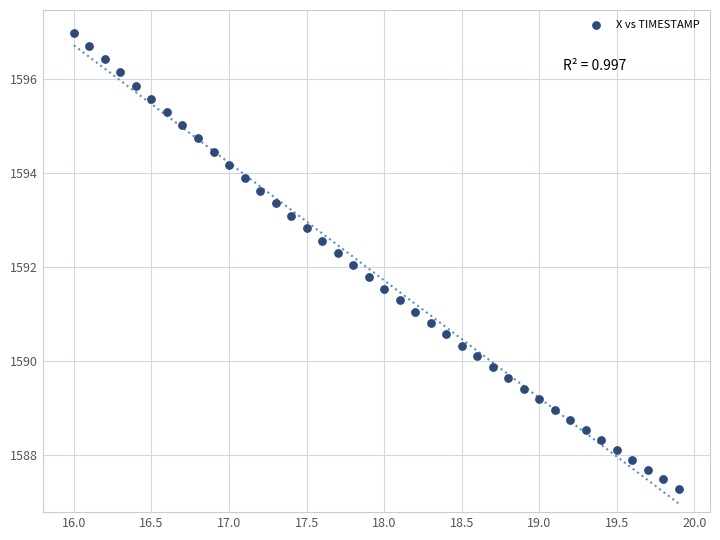

What is the range of X values (max minus min)?

3.9